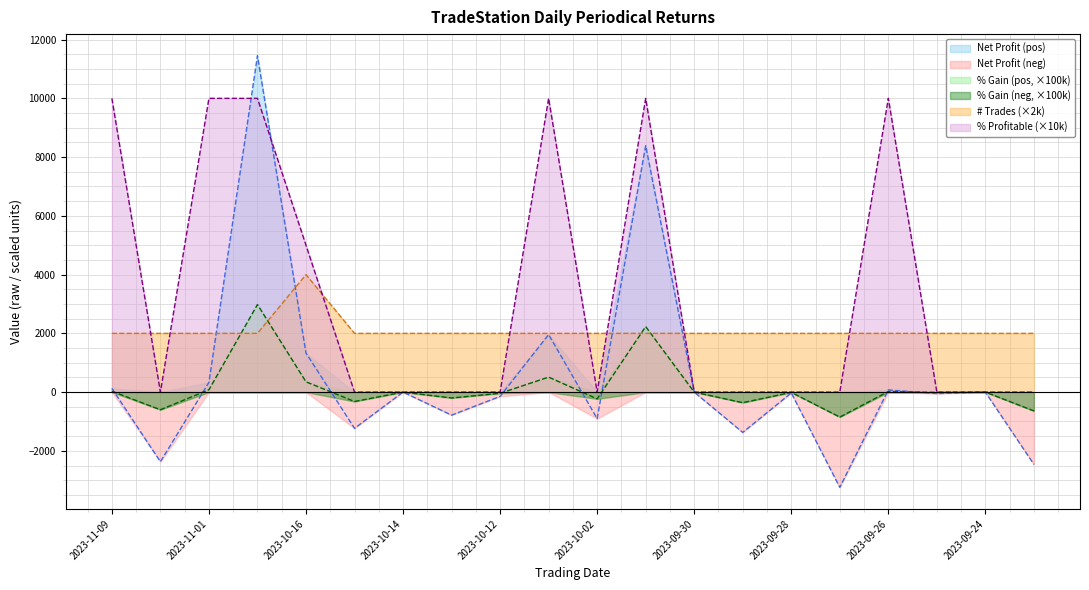

Is it true that Cumulative Net Profit equals -213.6 at 2023-10-12?

False